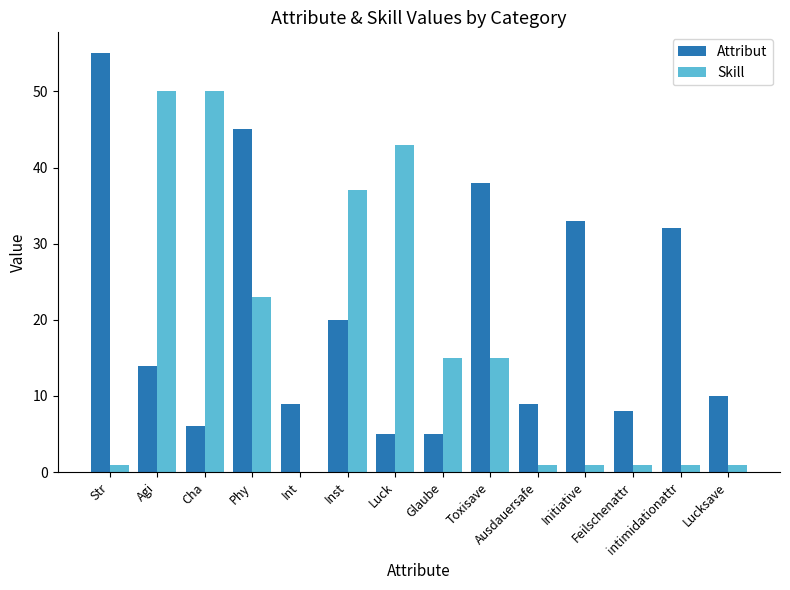

What is the highest value of the Attribut series?

55